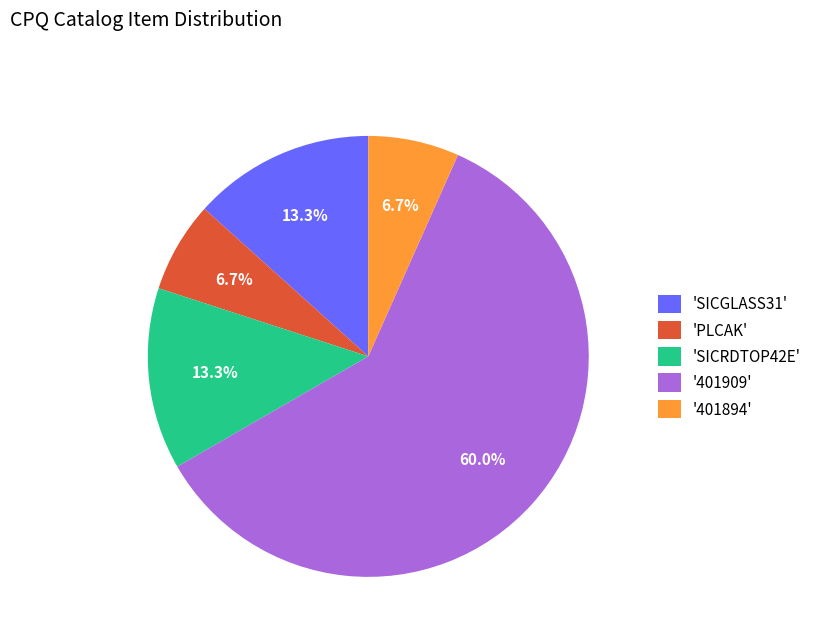

To the nearest percent, what is the average slice percentage?

20%